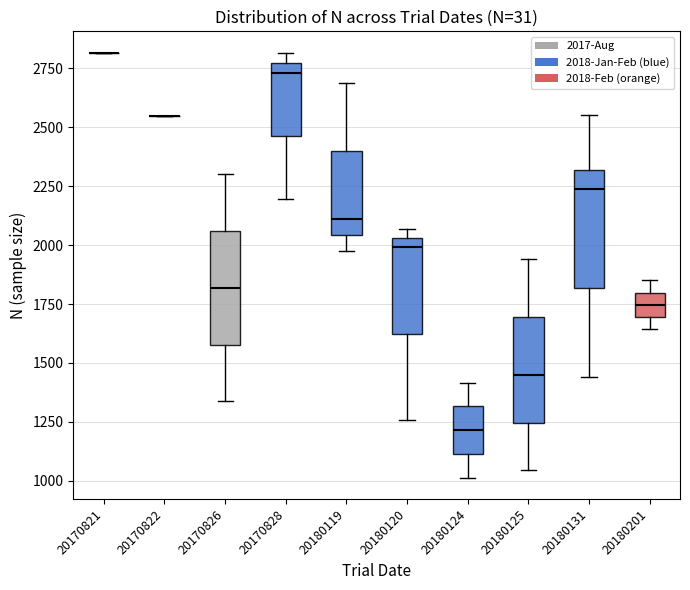

Reading left to right, read every box against the y-axis: the position of its median line, the range the box covers, and the ends of its whiskers. The values are not printed on the chart, so give them approximately, as read against the axis.

20170821: box collapsed to a line at 2800, whiskers 2800 to 2800
20170822: box collapsed to a line at 2550, whiskers 2550 to 2550
20170826: median 1800, box 1600 to 2050, whiskers 1350 to 2300
20170828: median 2750 (just below the box's upper edge), box 2450 to 2750, whiskers 2200 to 2800
20180119: median 2100, box 2050 to 2400, whiskers 1950 to 2700
20180120: median 2000, box 1600 to 2050, whiskers 1250 to 2050 (just above the box's upper edge)
20180124: median 1200, box 1100 to 1300, whiskers 1000 to 1400
20180125: median 1450, box 1250 to 1700, whiskers 1050 to 1950
20180131: median 2250, box 1800 to 2300, whiskers 1450 to 2550
20180201: median 1750, box 1700 to 1800, whiskers 1650 to 1850